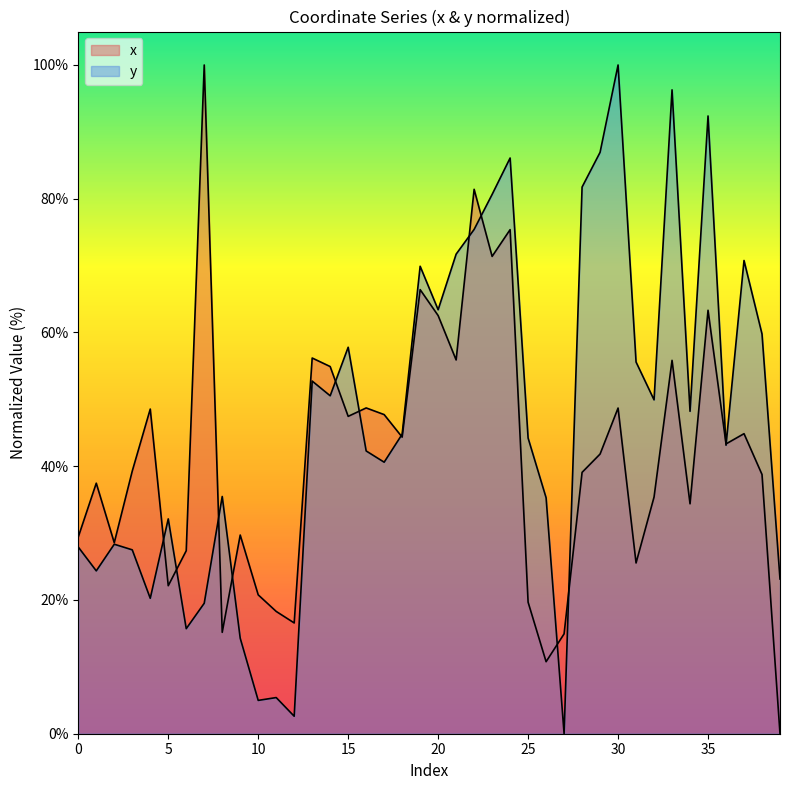

What is the total value across all series at 2?

56.9